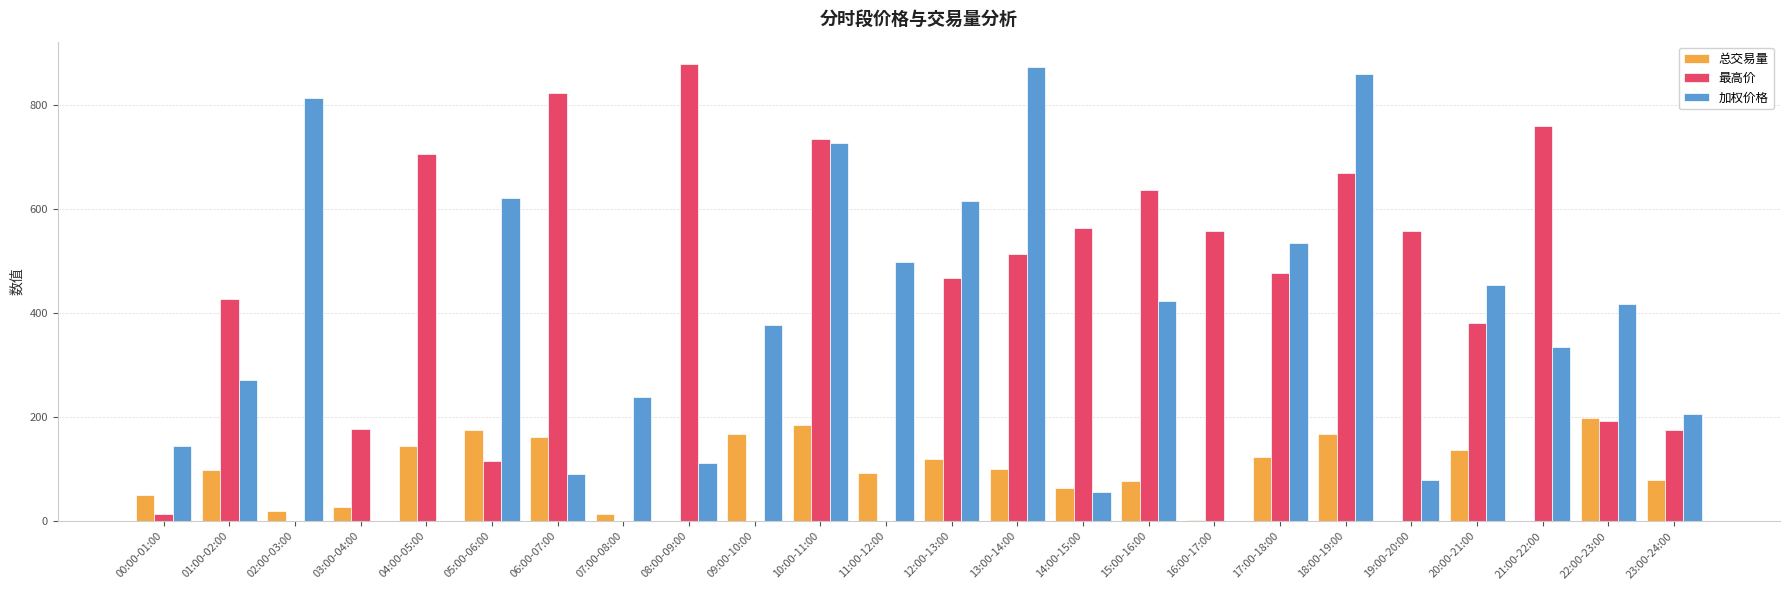

The value of 总交易量 at 12:00-13:00 is 68.6. True or false?

False